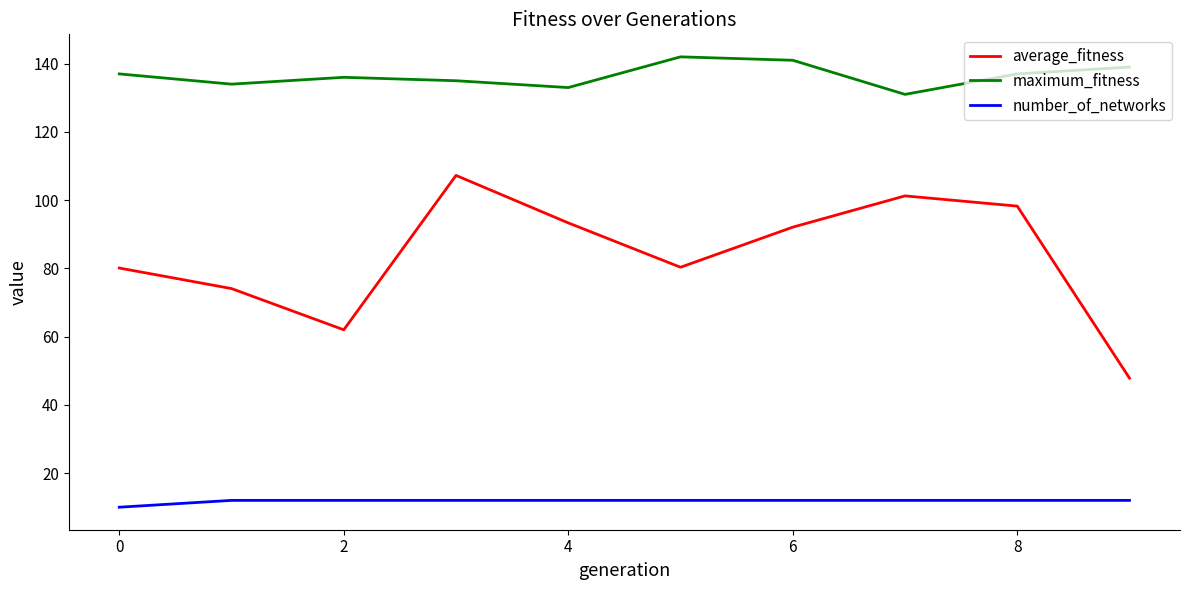

True or false: maximum_fitness has more than 2 interior local peaks.

False